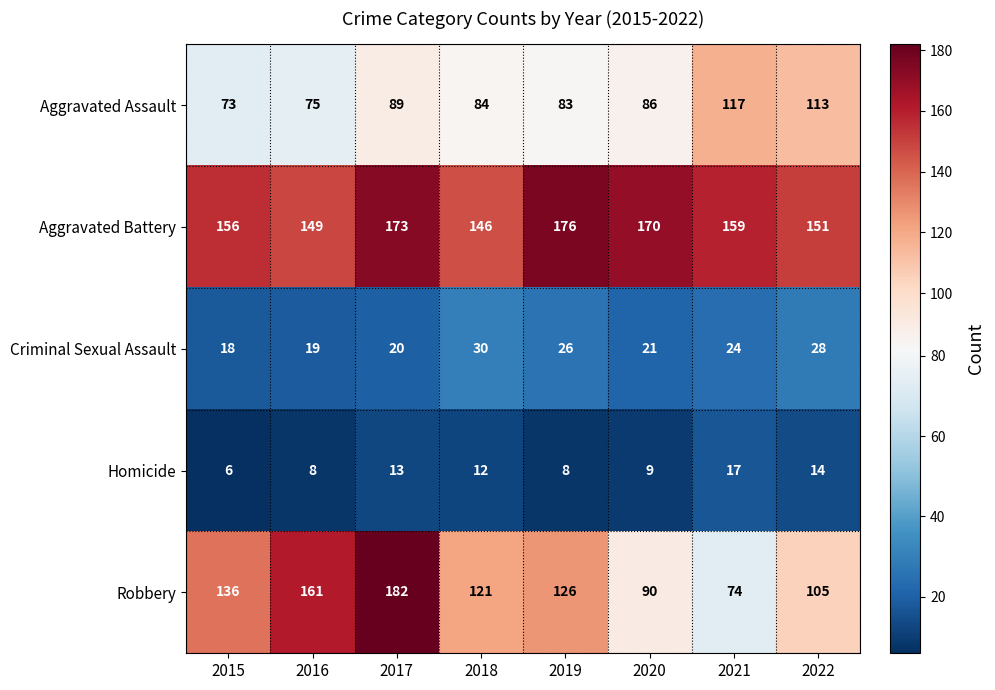

Between 2019 and 2020, which series saw the biggest shift?

Robbery